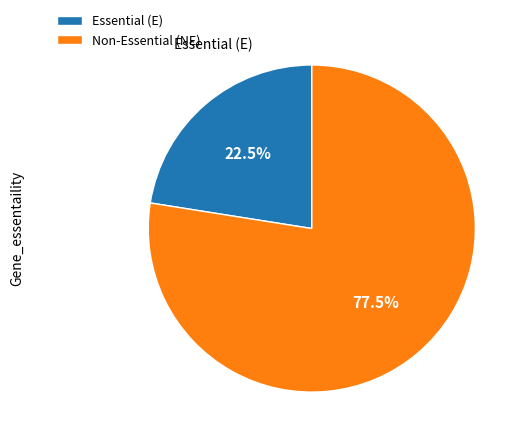

What percentage do Essential (E) and Non-Essential (NE) together represent?

100.0%